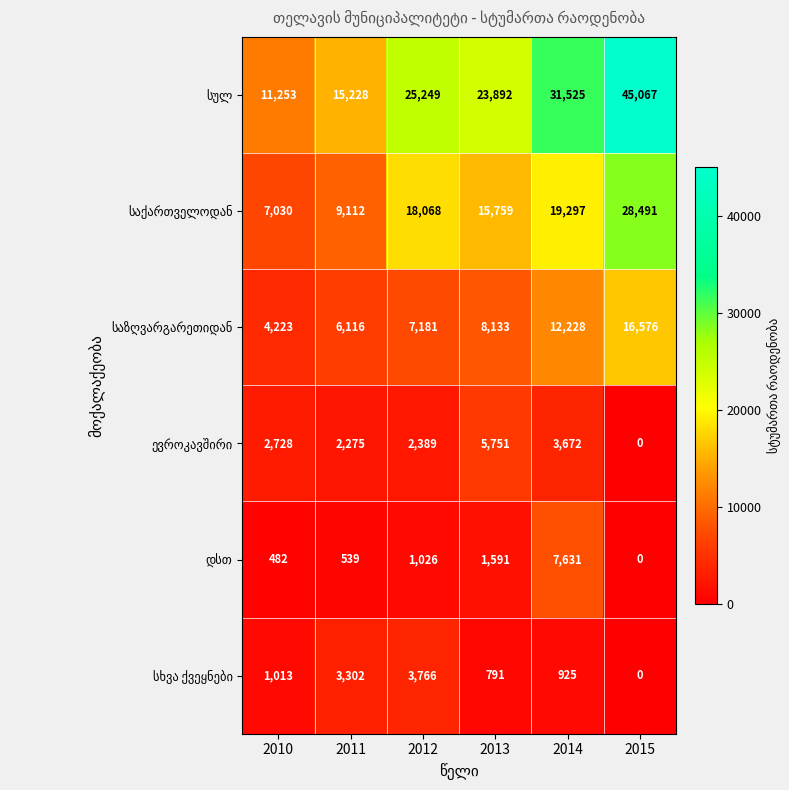

At which category does the chart reach its minimum across all series?

2015